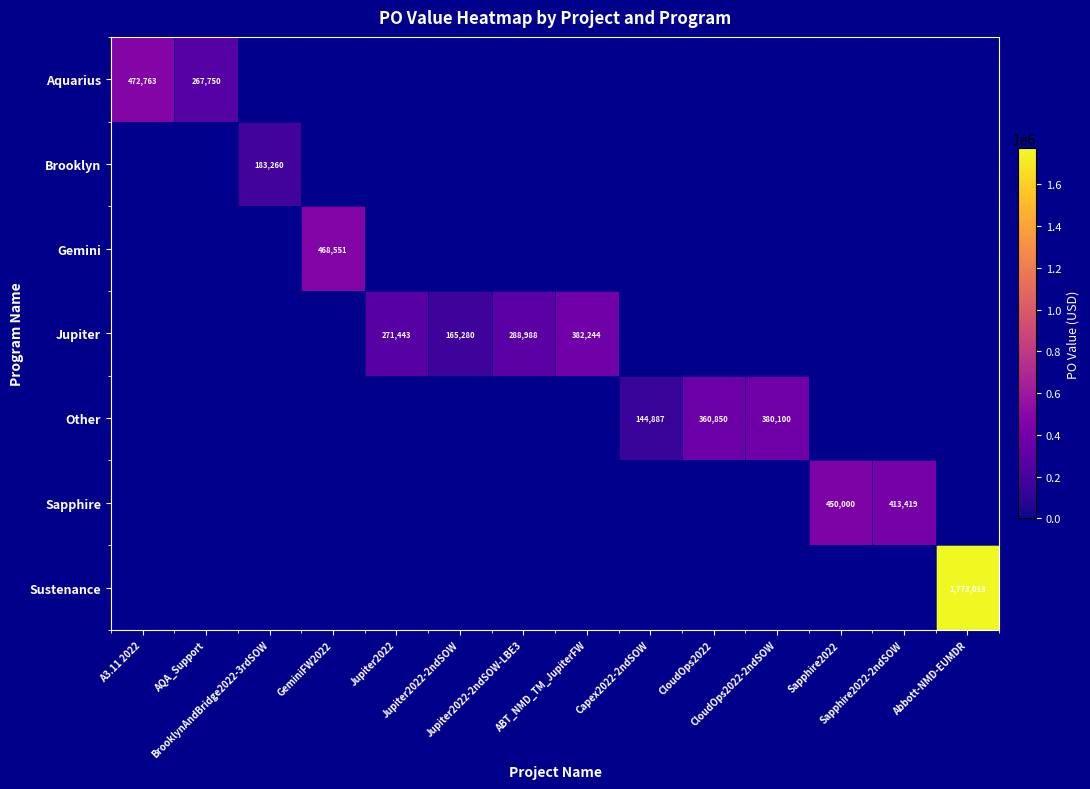

How many categories are shown in the chart?

14